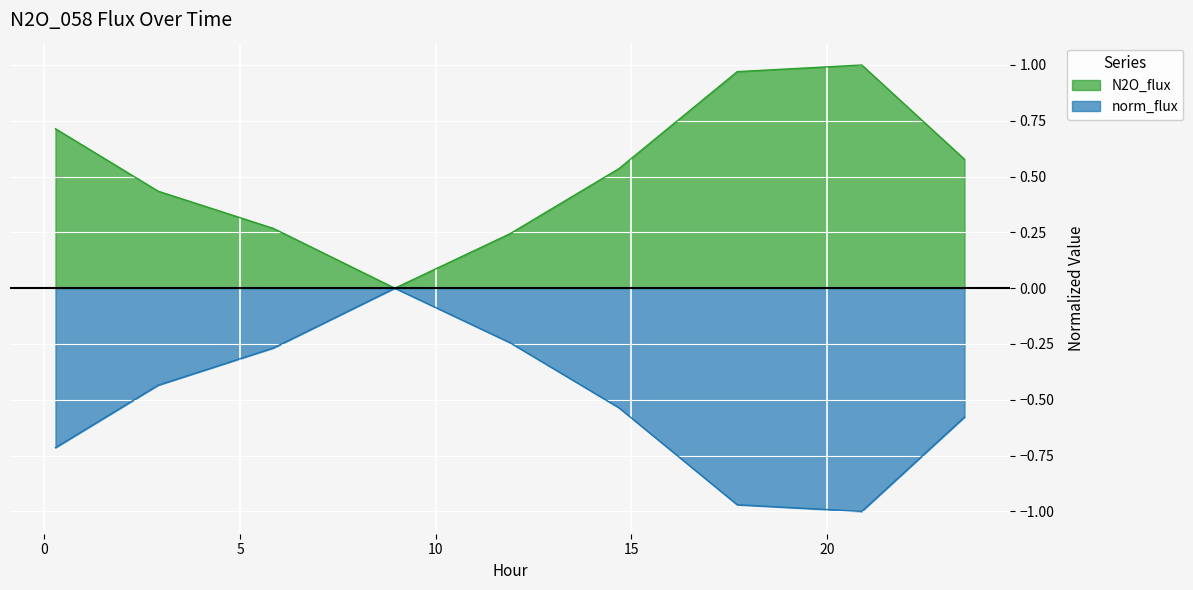

True or false: N2O_flux and norm_flux cross at least once.

False